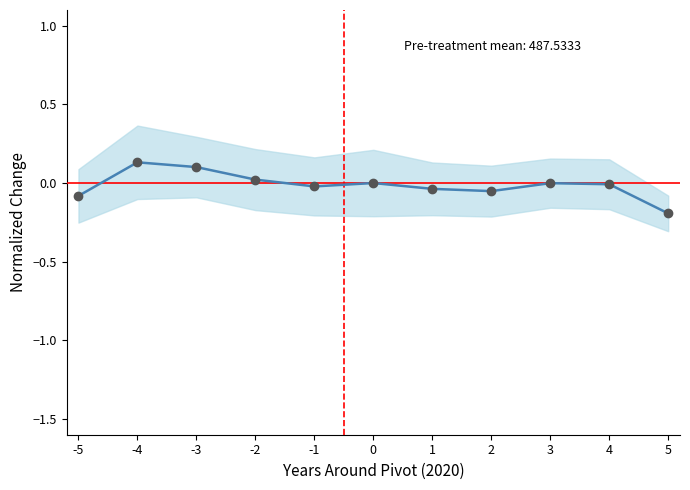

True or false: the data shows -0.0 at -1.

False